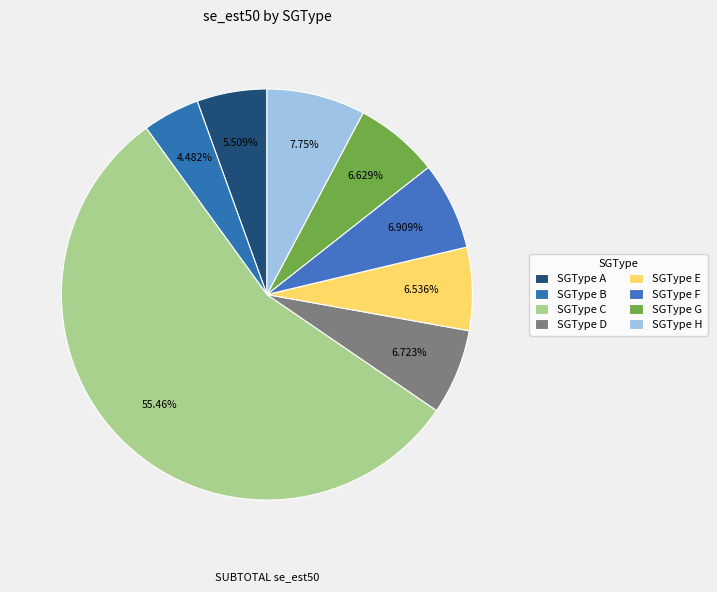

Count the number of slices in the pie.

8